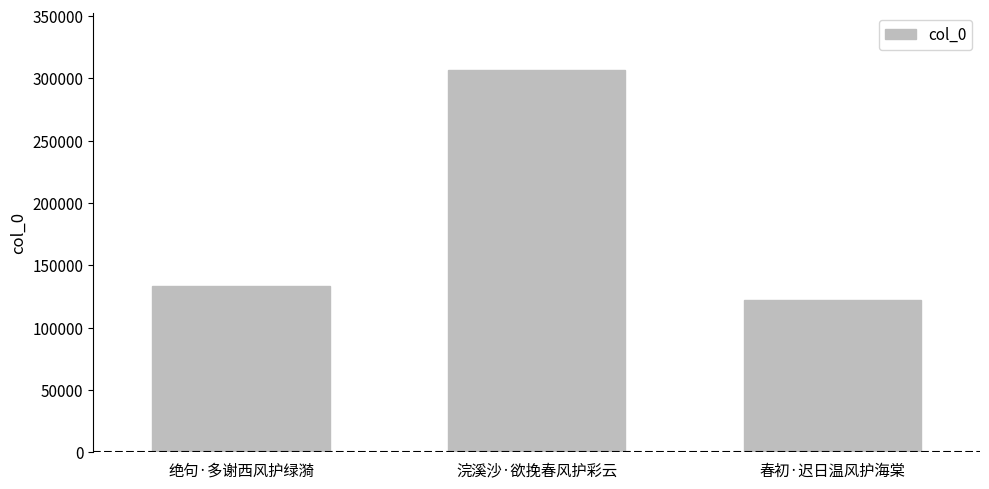

Which label corresponds to the largest value in the chart?

浣溪沙·欲挽春风护彩云